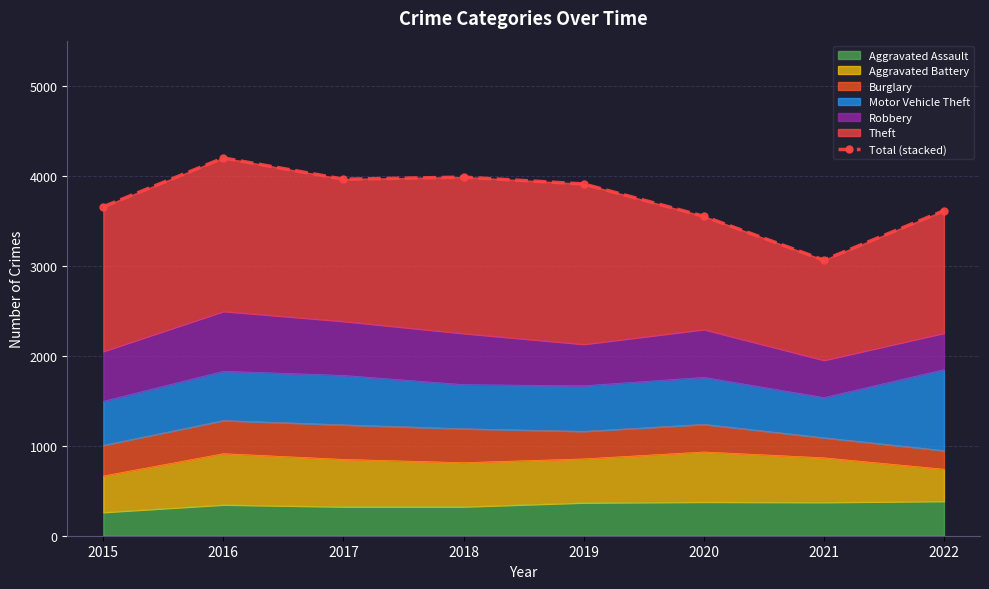

Rank the categories by value from highest to lowest.

2016, 2018, 2017, 2019, 2015, 2022, 2020, 2021